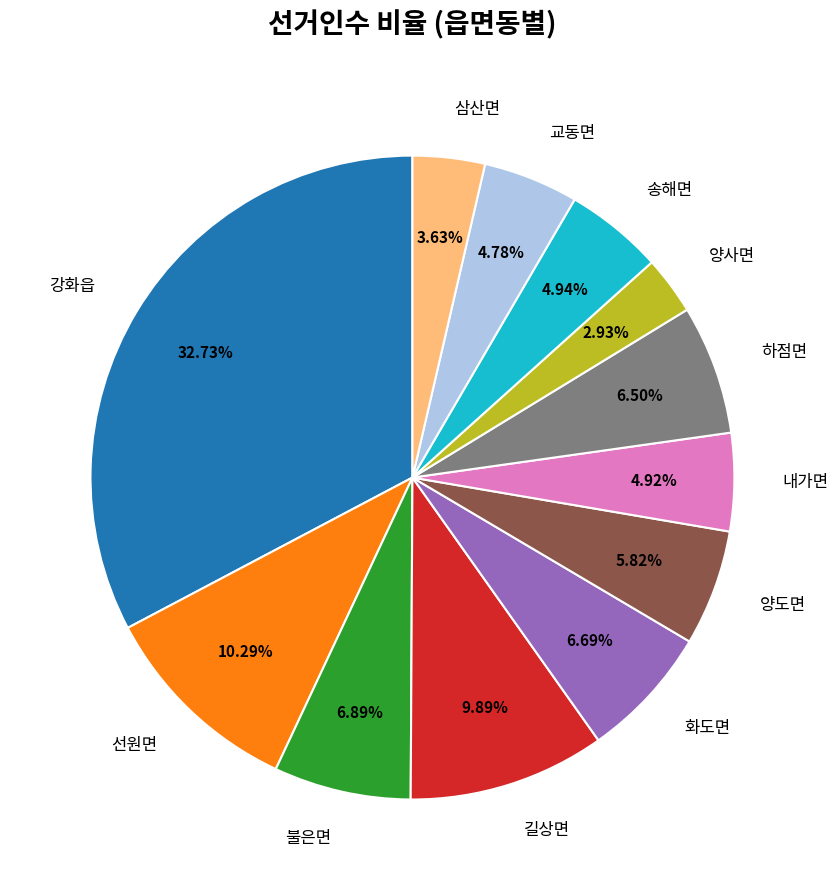

True or false: 하점면 accounts for 1% of the total.

False